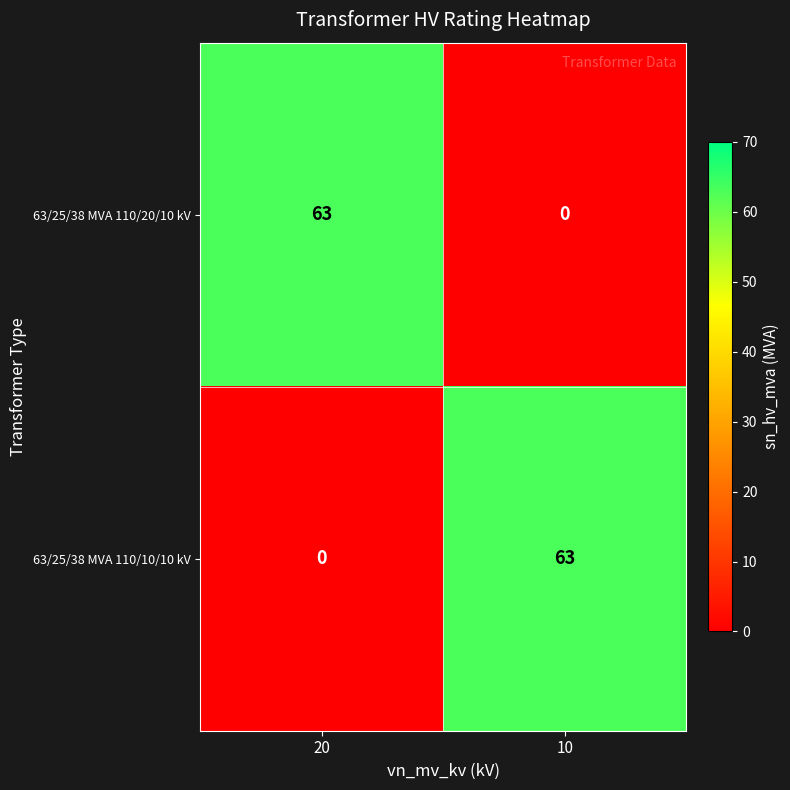

Is it true that 63/25/38 MVA 110/20/10 kV equals 27 at 20?

False